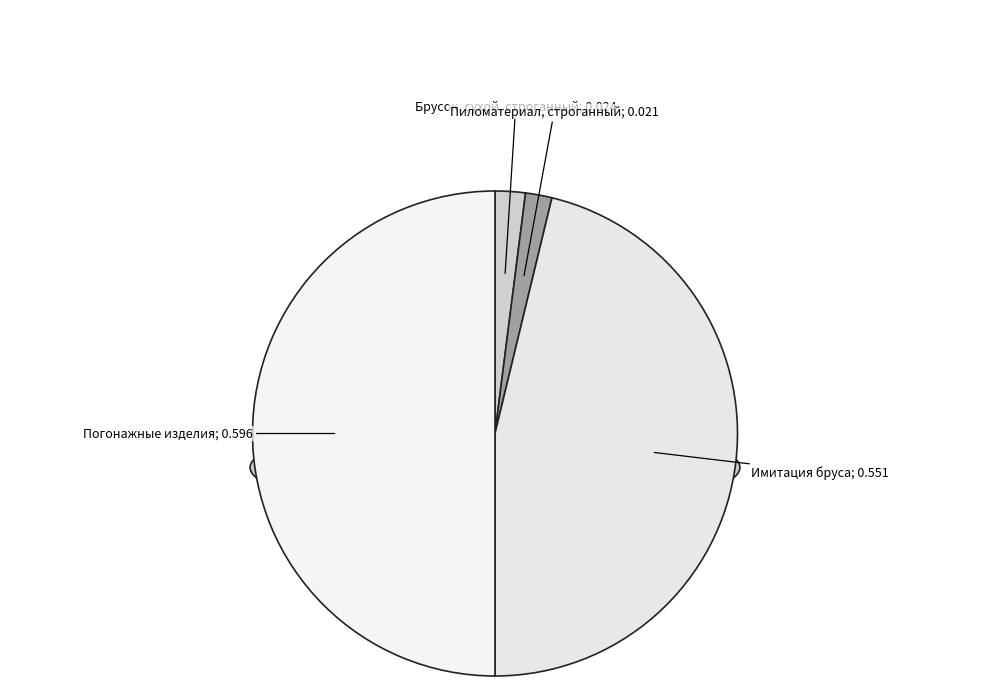

The Погонажные изделия slice represents 56% of the pie. True or false?

False